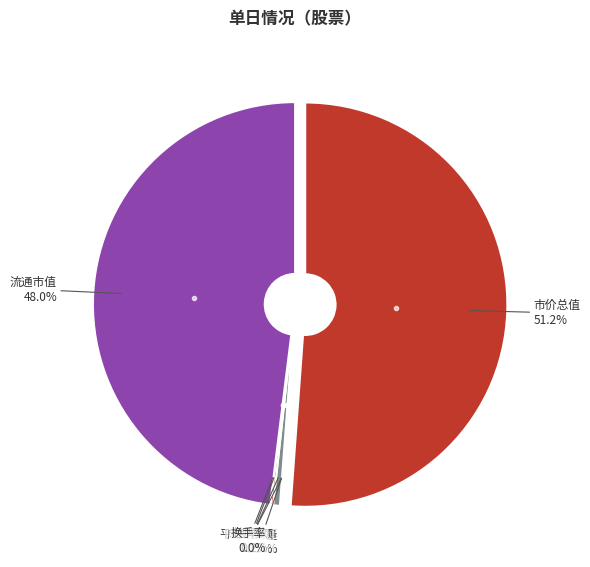

Is there a majority slice in this chart?

Yes